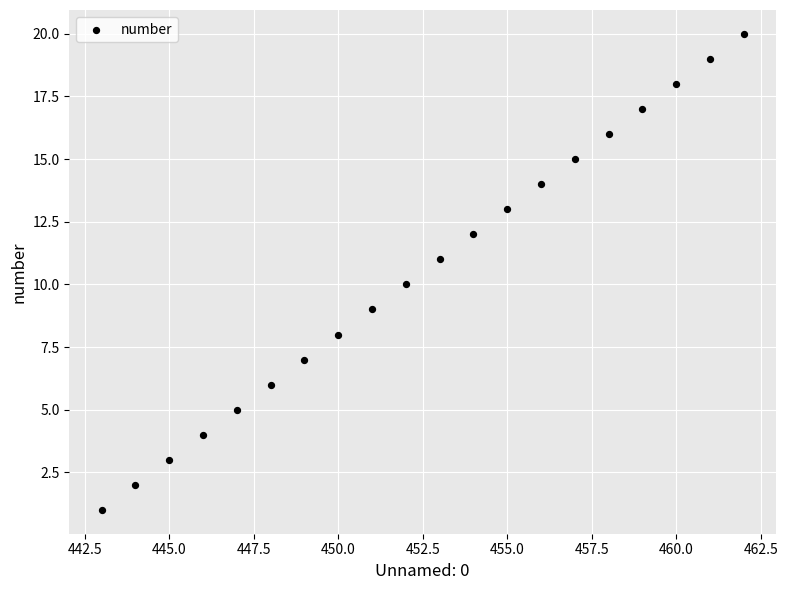

What is the range of X values (max minus min)?

19